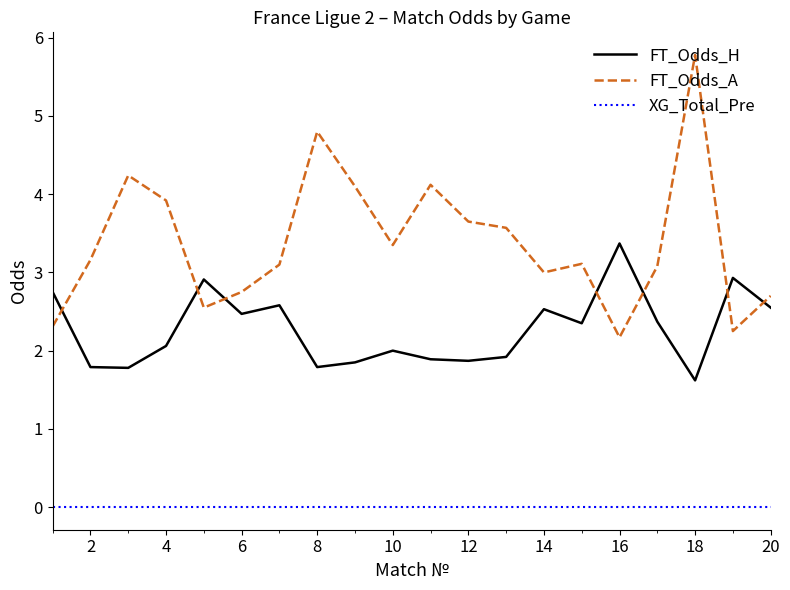

List the series in order of their overall mean, lowest first.

XG_Total_Pre, FT_Odds_H, FT_Odds_A